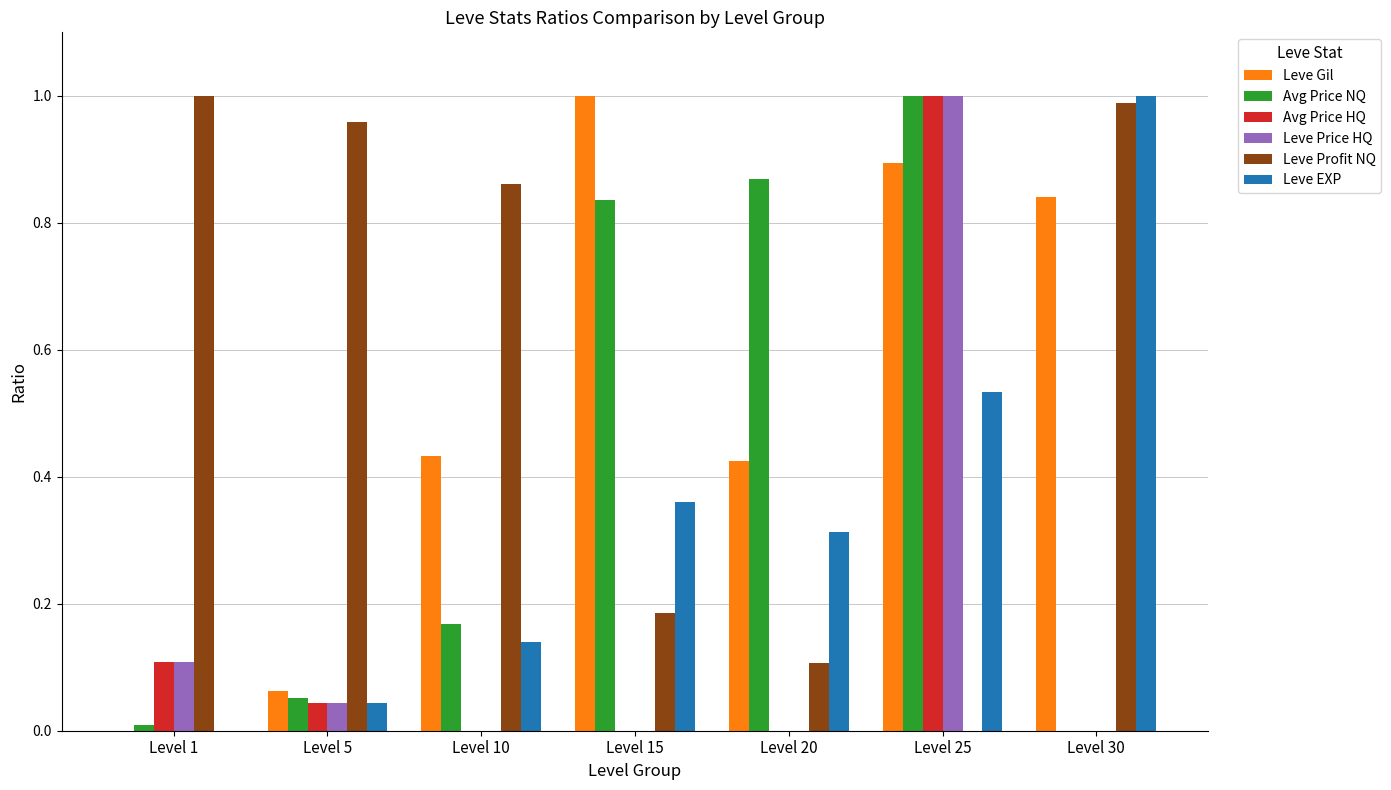

What is the sum of all Avg Price HQ values?

1.2